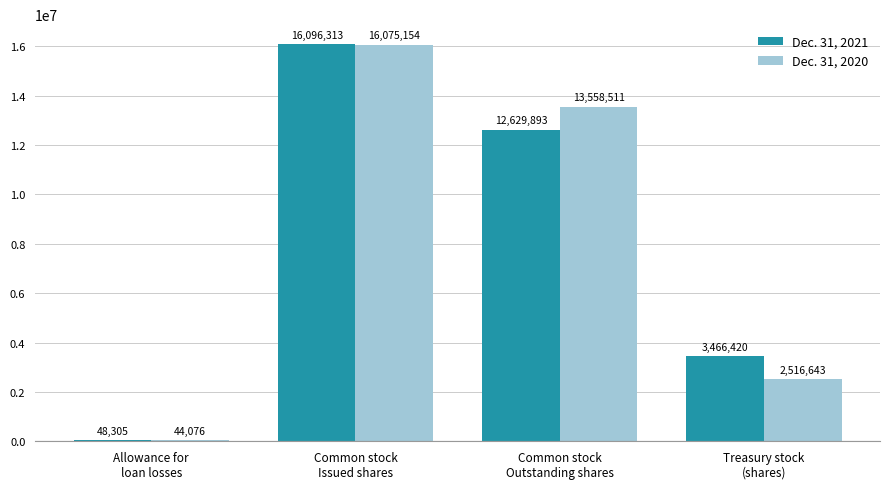

What is the maximum value for Dec. 31, 2020?

16075154